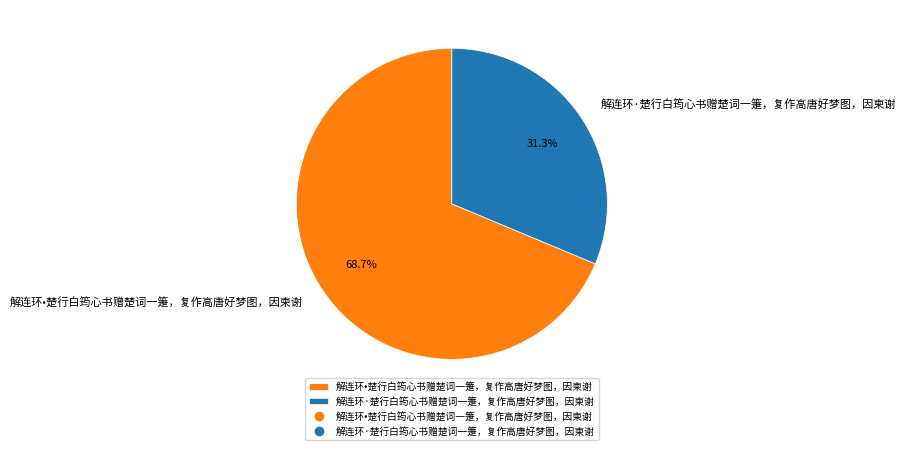

Rank the categories by value from lowest to highest.

解连环·楚行白筠心书赠楚词一箑，复作高唐好梦图，因柬谢, 解连环•楚行白筠心书赠楚词一箑，复作高唐好梦图，因柬谢